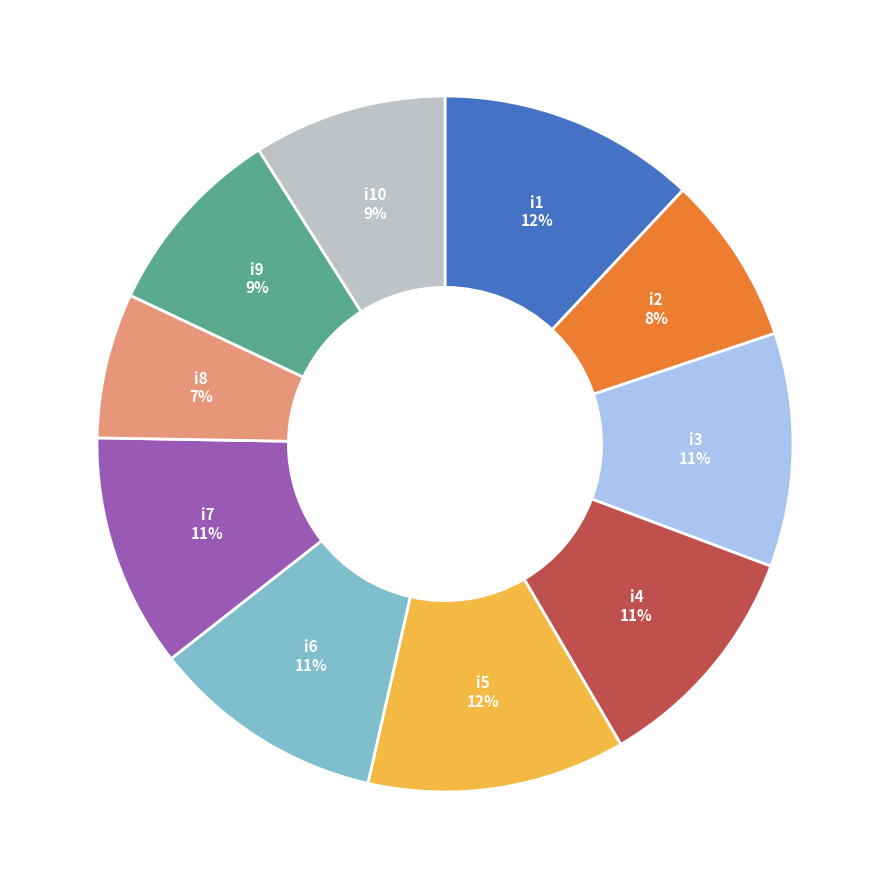

What percentage is the i5 slice, to the nearest percent?

12%